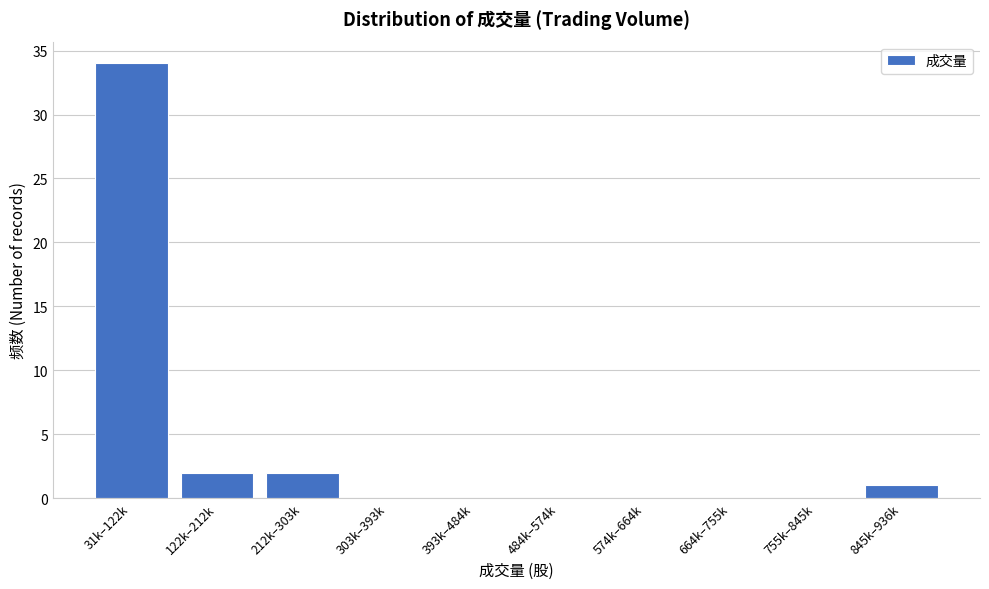

Reading left to right, transcribe all the data shown in this chart.

31k–122k=34	122k–212k=2	212k–303k=2	303k–393k=0	393k–484k=0	484k–574k=0	574k–664k=0	664k–755k=0	755k–845k=0	845k–936k=1